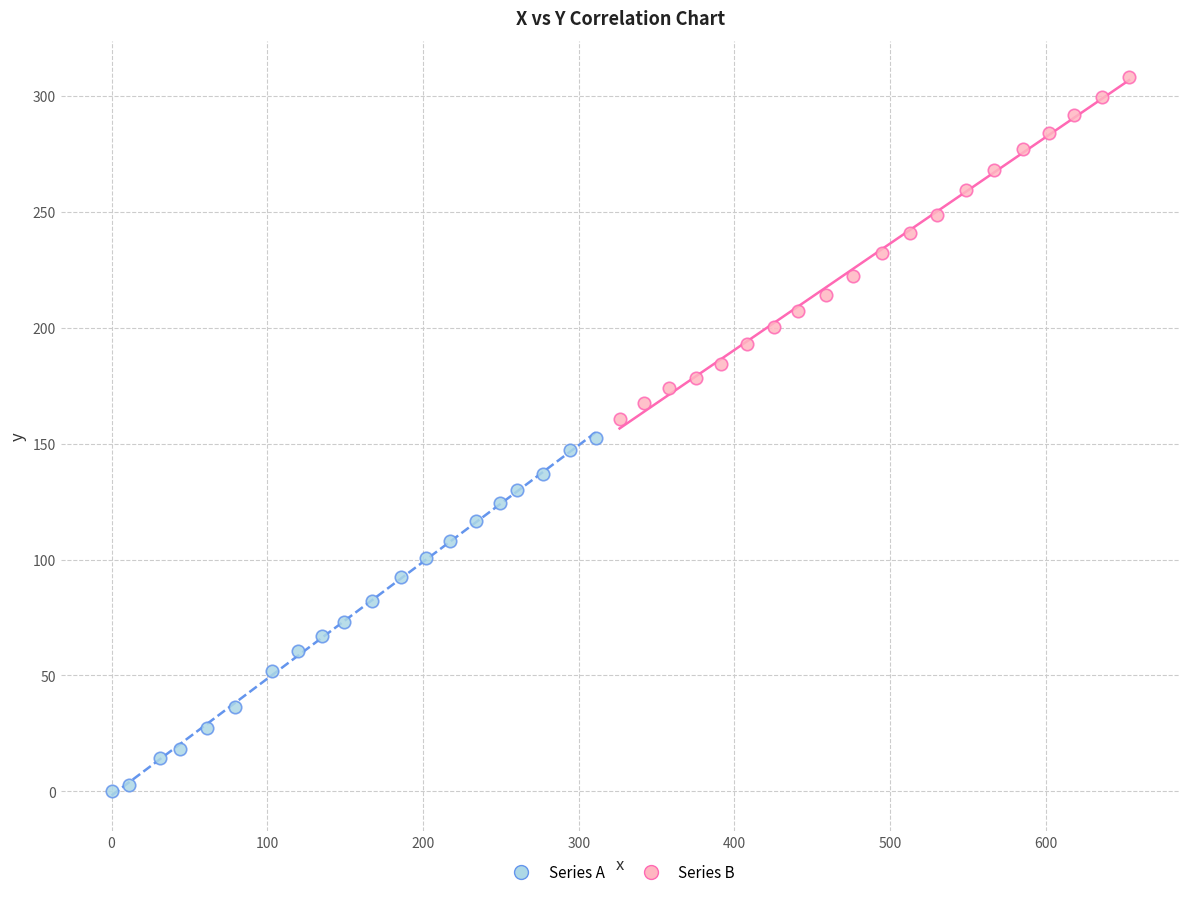

Which series has the widest spread of Y values?

Series A